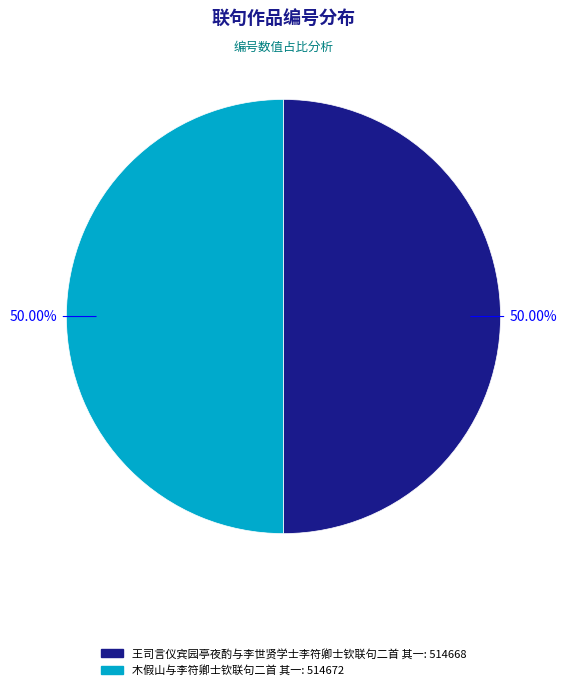

What is the ratio of the value at 木假山与李符卿士钦联句二首 其一: 514672 to the value at 王司言仪宾园亭夜酌与李世贤学士李符卿士钦联句二首 其一: 514668?

1.0